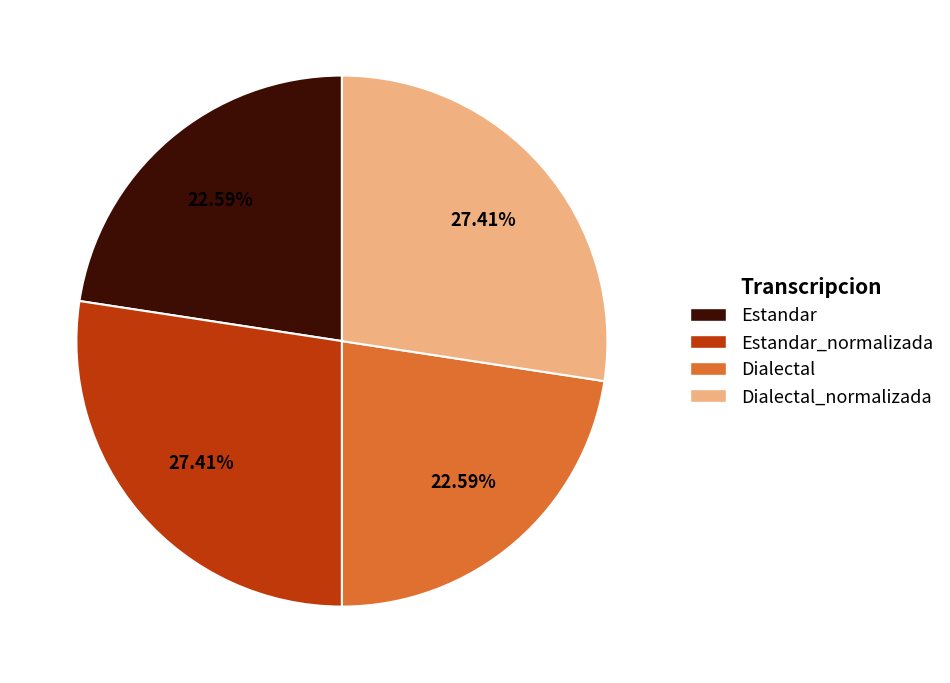

To the nearest percent, what is the combined percentage of Dialectal_normalizada and Estandar_normalizada?

55%